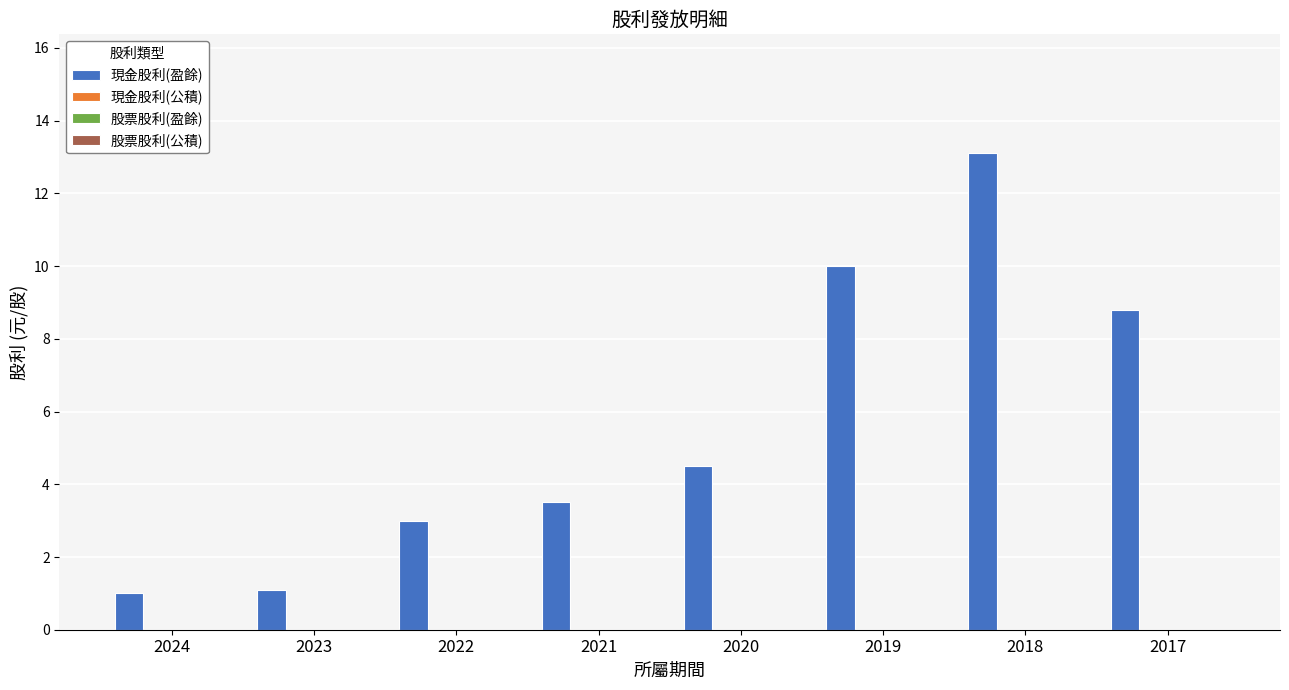

What is the greatest value displayed?

13.1